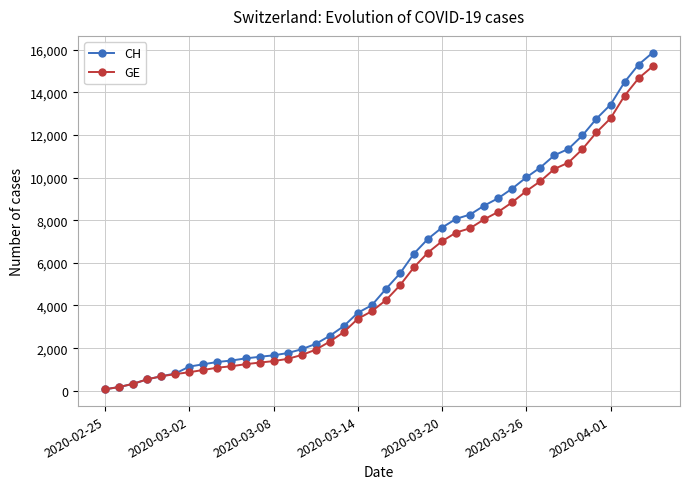

How many distinct data groups are displayed?

2